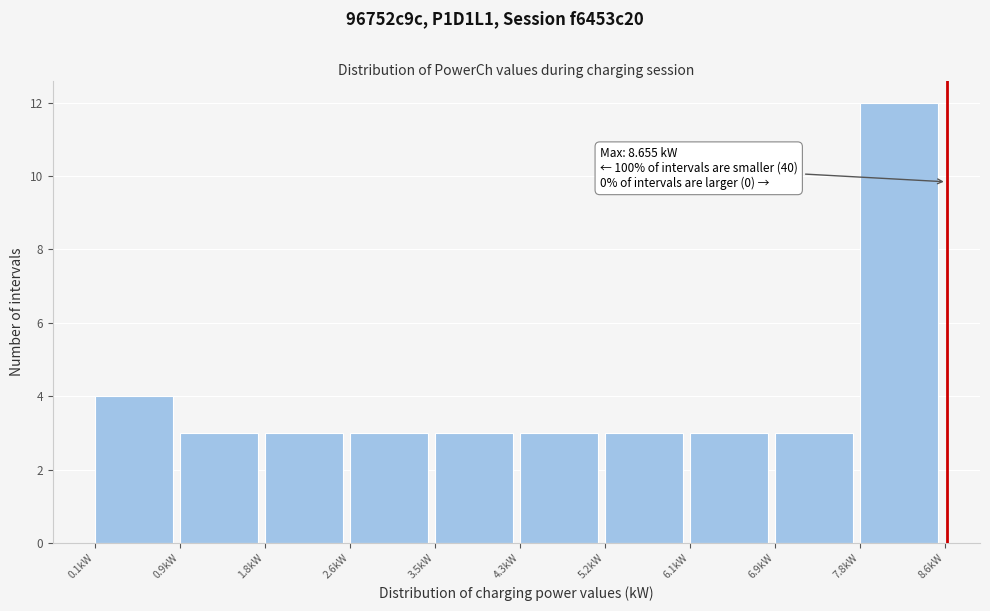

Over which range of the x-axis is the bar tallest?

7.8 to 8.6